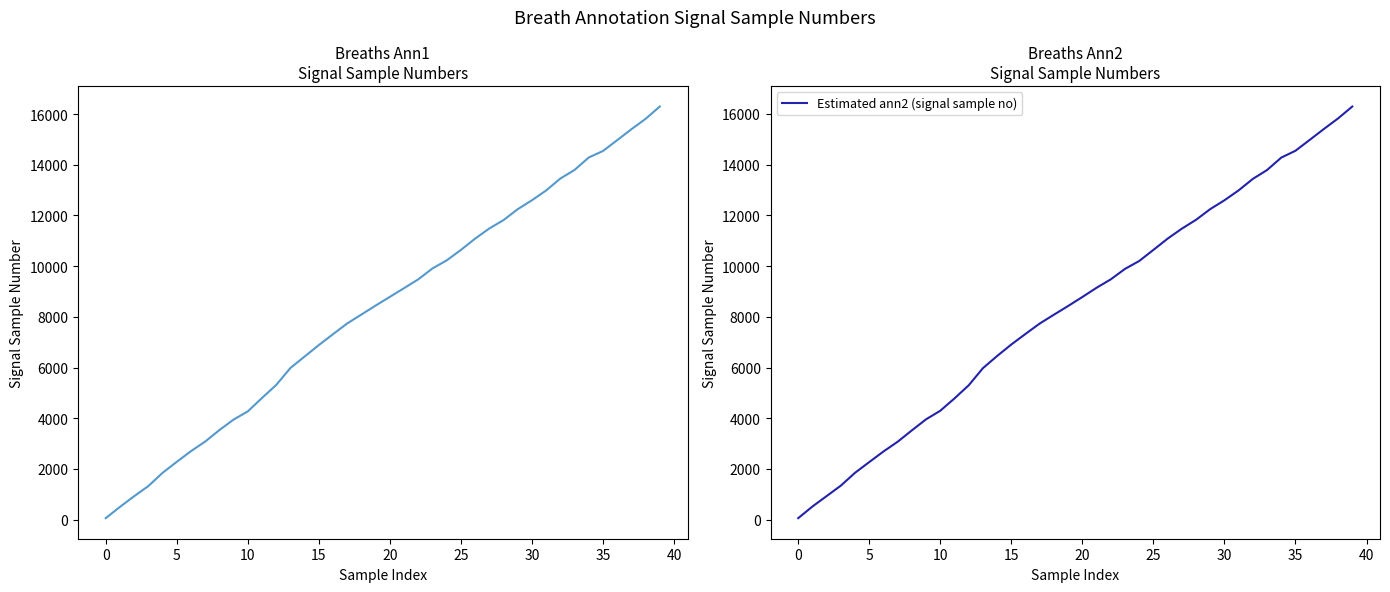

The value of Estimated ann2 (signal sample no) at 30 is 12593. True or false?

True